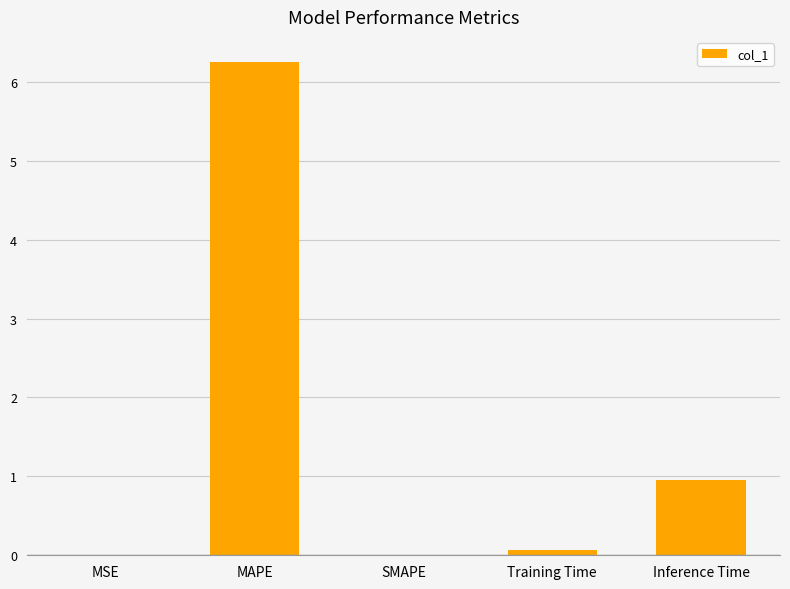

Are the bars horizontal?

No